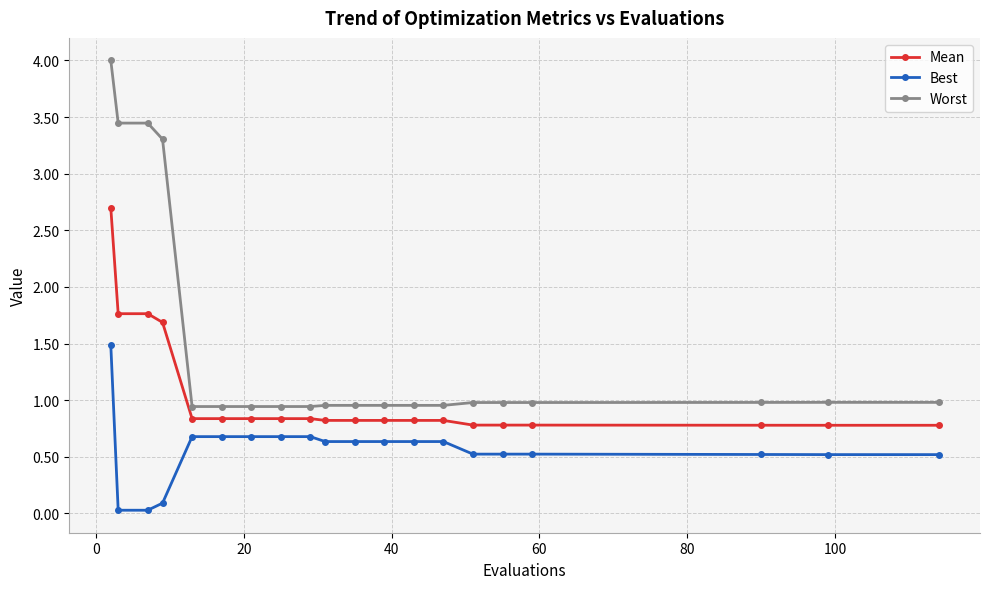

What is the value of the Mean point at the 15th from the left?

0.8